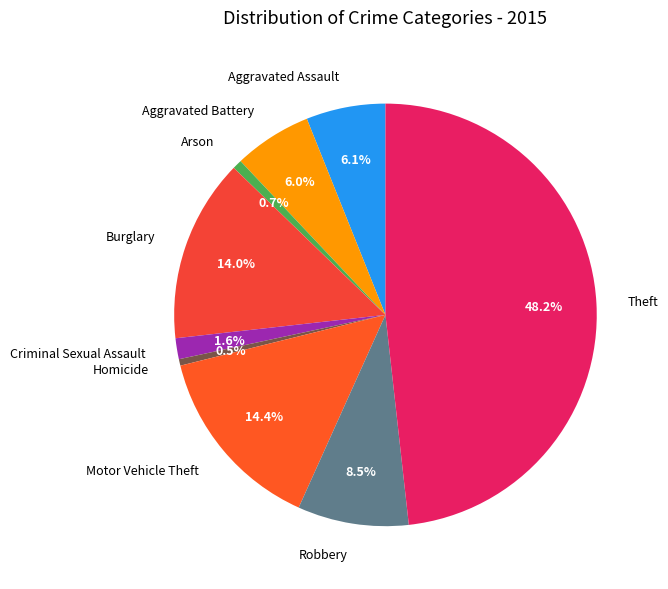

Does any single category account for the majority?

No